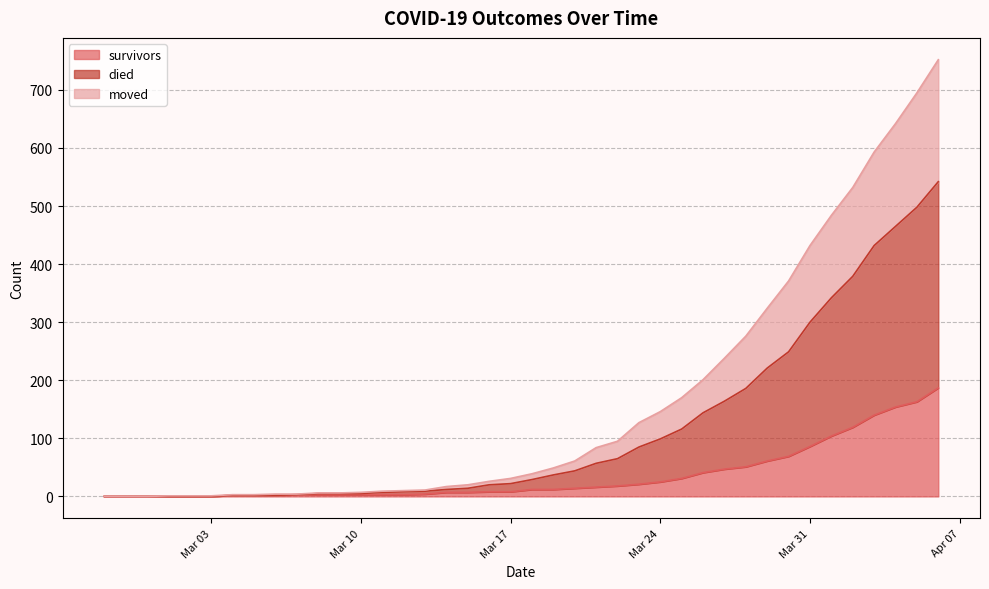

How many values in survivors are above zero?

34